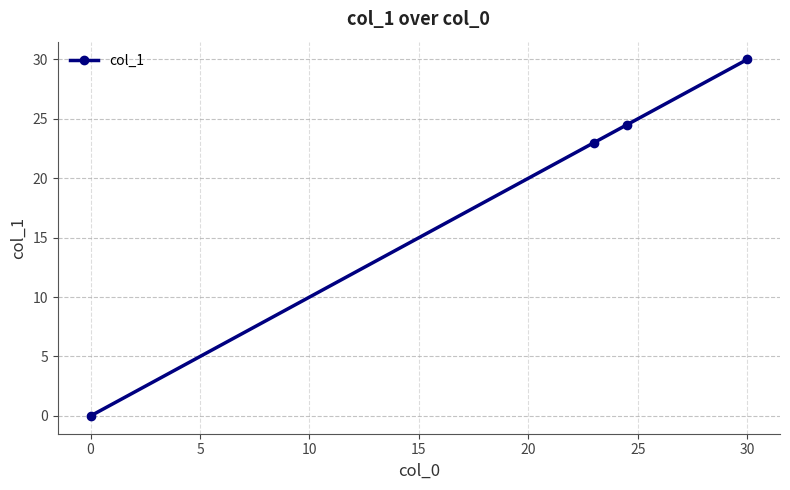

Reading left to right, extract all data points from this chart.

0.0	23.0	24.5	30.0